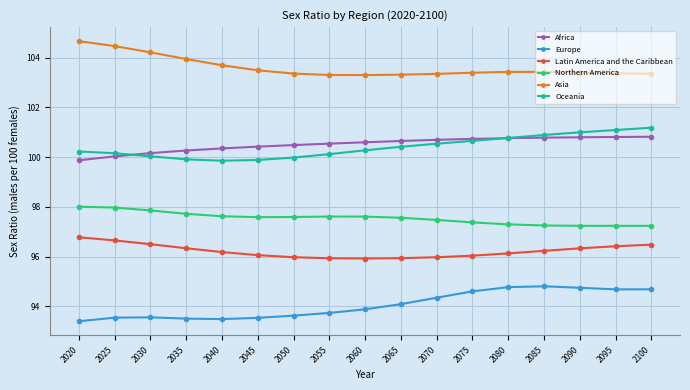

What is the spread (max minus min) of values at 2055?

9.6